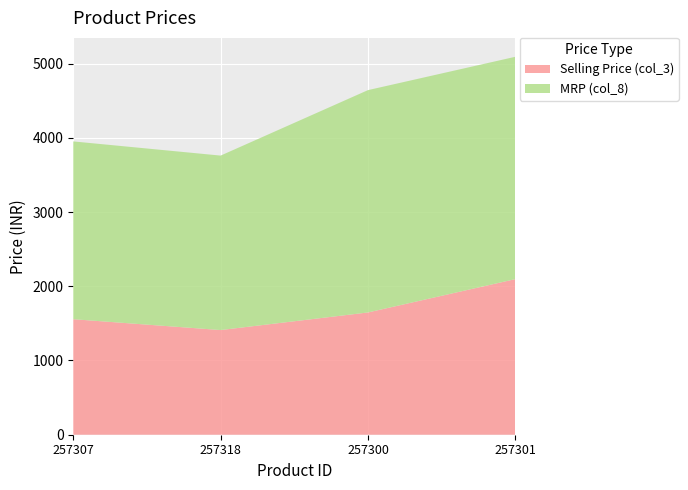

Reading left to right, what are all the values shown in this chart?

Selling Price (col_3): 257307=1556	257318=1410	257300=1647	257301=2096
MRP (col_8): 257307=2395	257318=2350	257300=2995	257301=2995